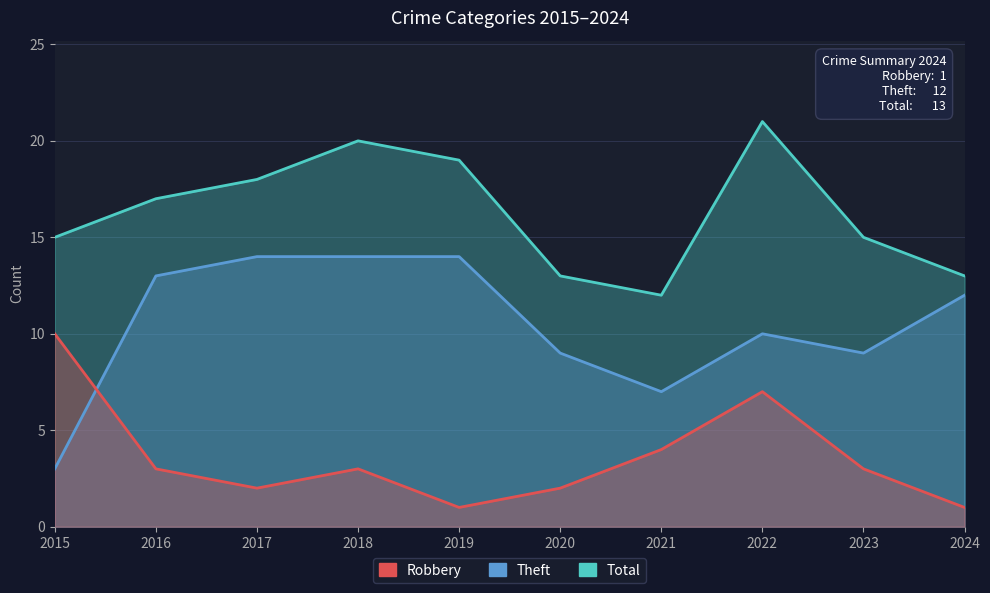

Reading right to left, transcribe all the data shown in this chart.

Total: 13	15	21	12	13	19	20	18	17	15
Theft: 12	9	10	7	9	14	14	14	13	3
Robbery: 1	3	7	4	2	1	3	2	3	10